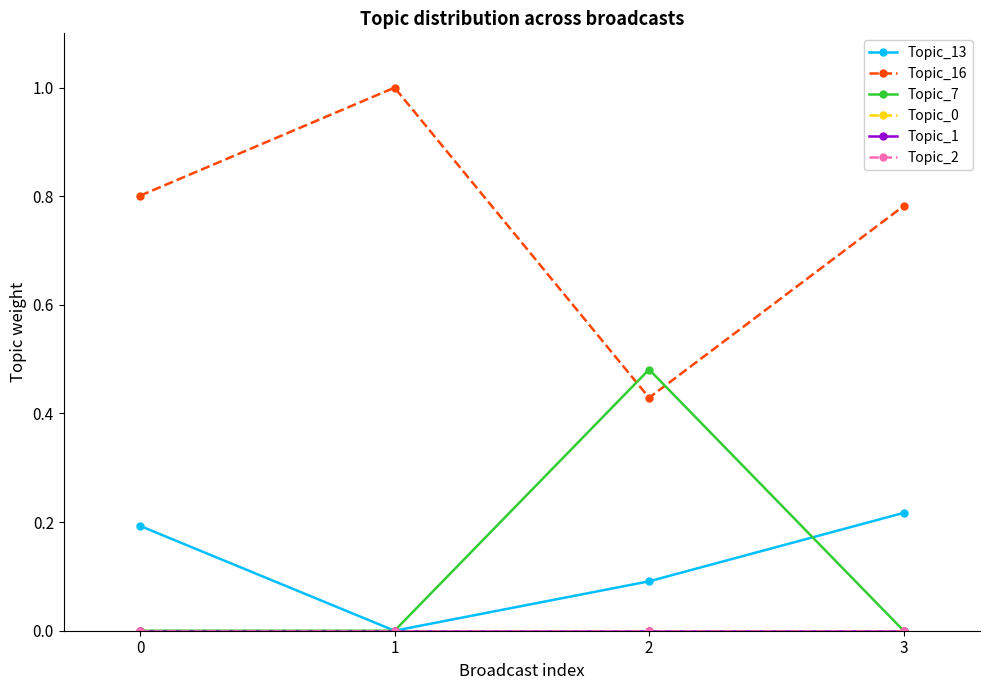

What is the maximum value shown in the chart?

1.0